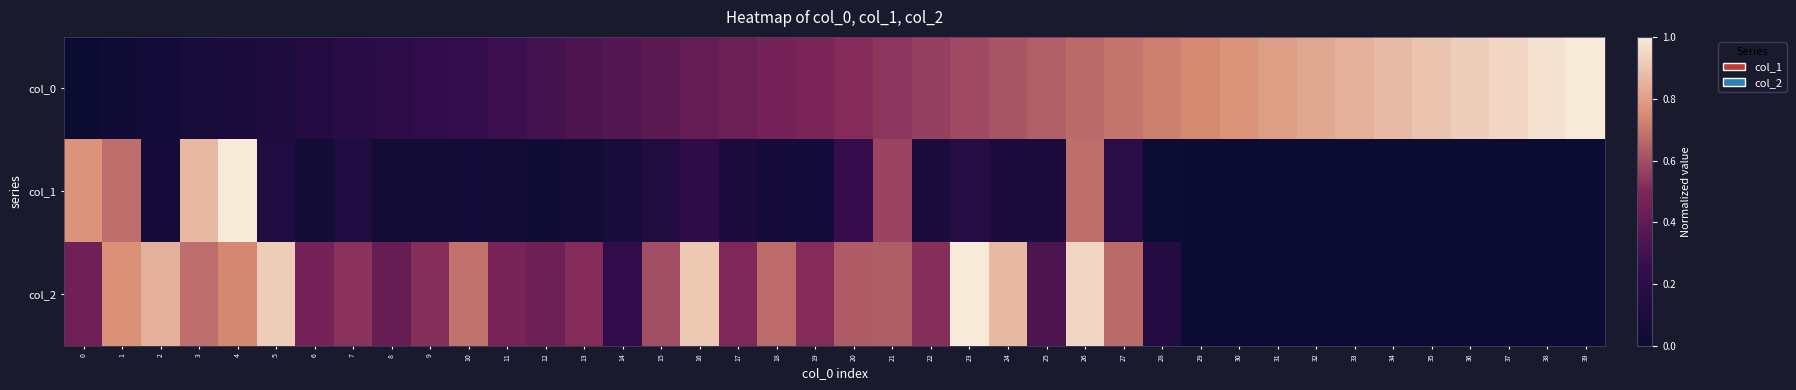

Which series changed the most between 8 and 9?

col_2